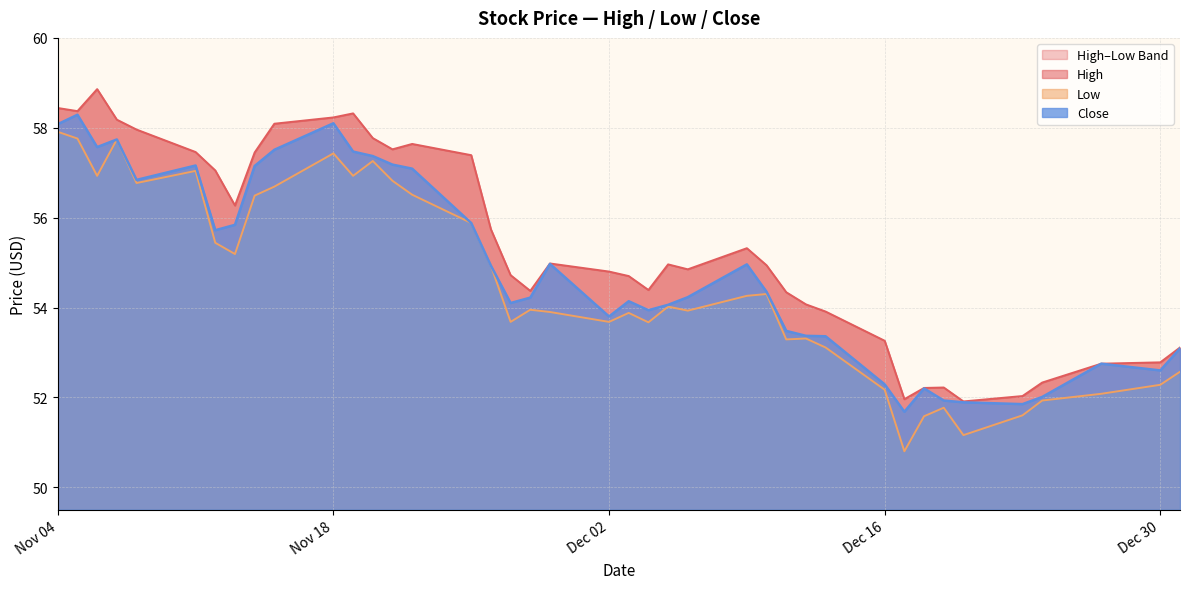

How many interior local valleys does the High series have?

8